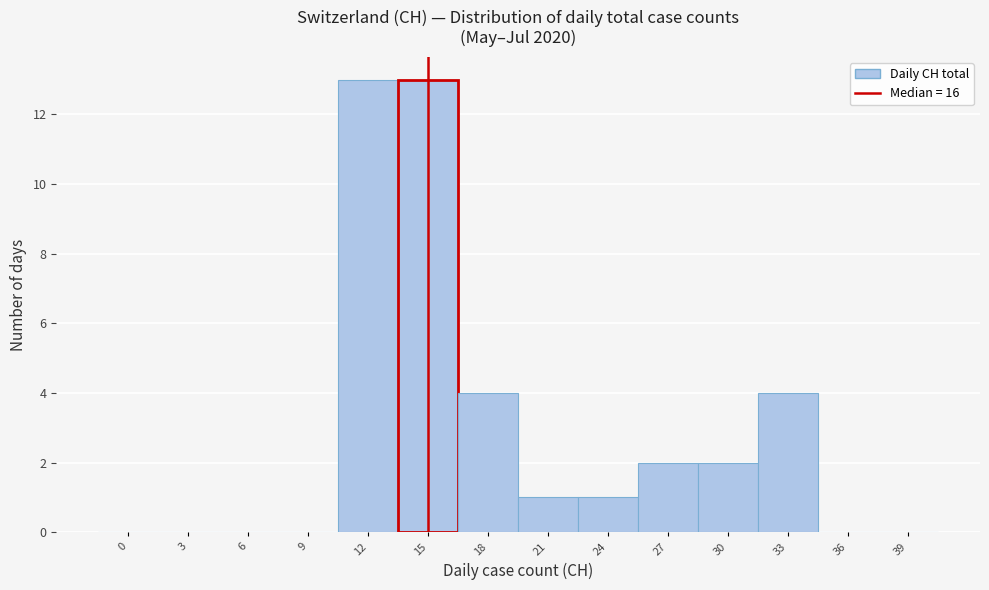

Reading right to left, list all the values displayed in this chart.

39=0	36=0	33=4	30=2	27=2	24=1	21=1	18=4	15=13	12=13	9=0	6=0	3=0	0=0